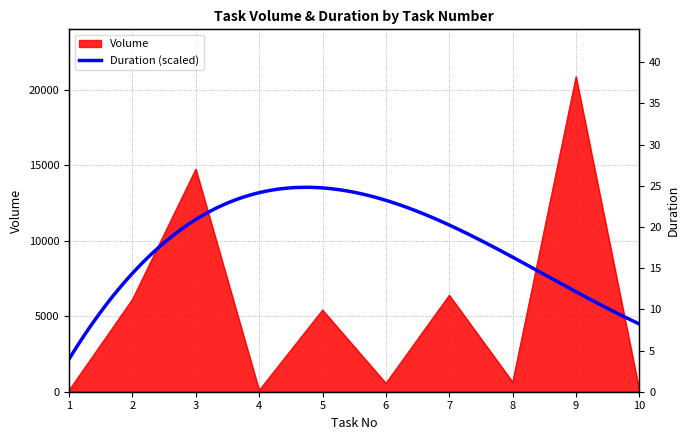

Reading right to left, extract all data points from this chart.

100	20859	641	6393	567	5413	100	14739	6120	100